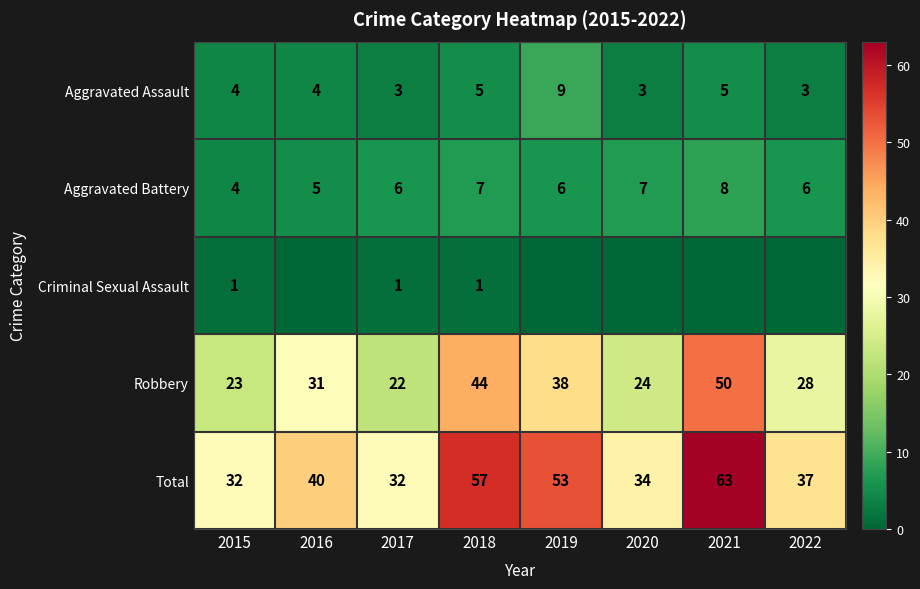

The value of Aggravated Assault at 2015 is 4. True or false?

True